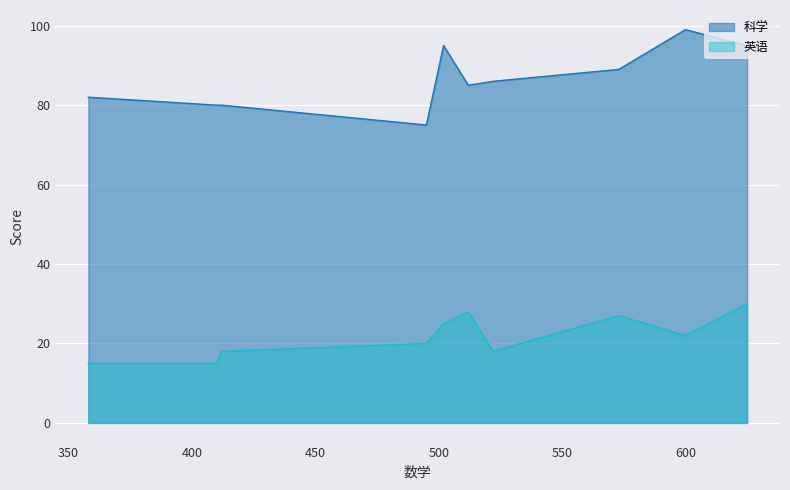

True or false: 科学 and 英语 intersect in this chart.

False